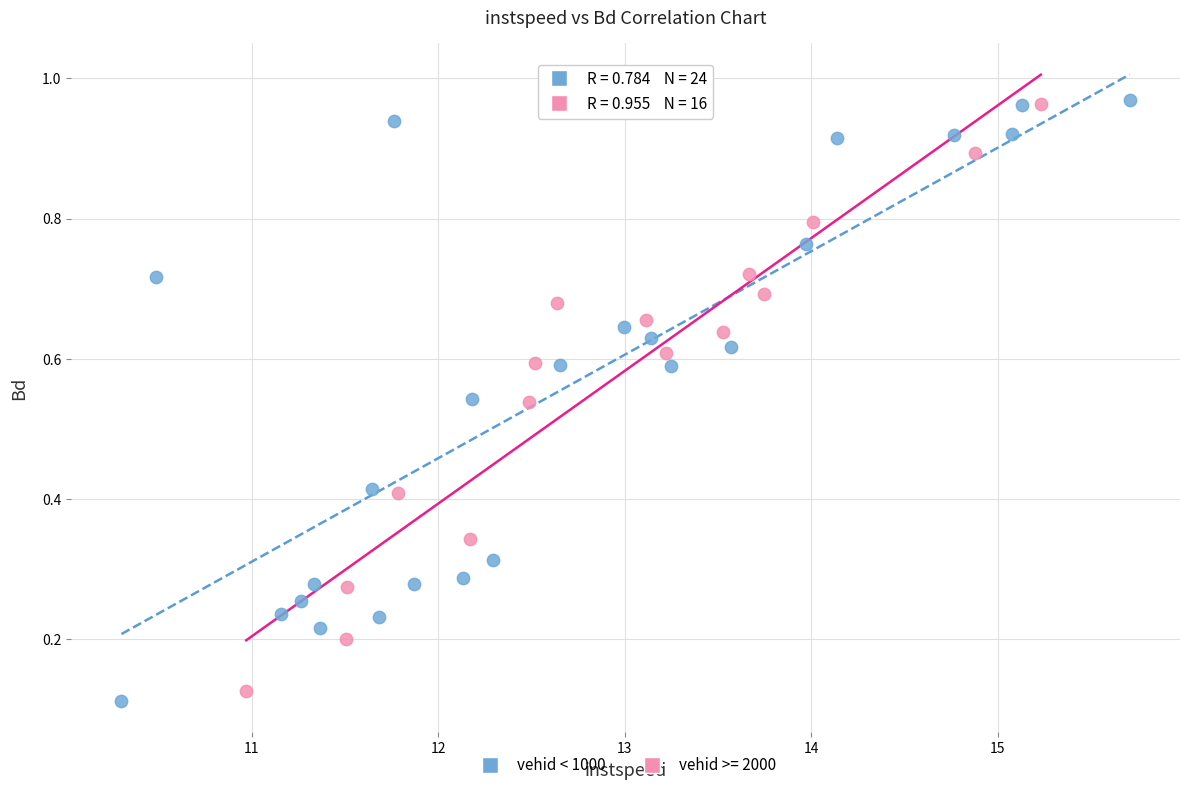

What are all the series names shown in the legend?

vehid < 1000, vehid >= 2000